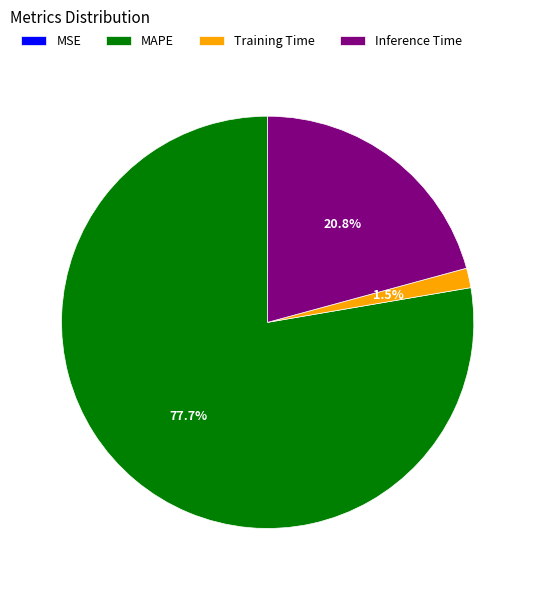

What is the largest slice in the pie chart?

MAPE